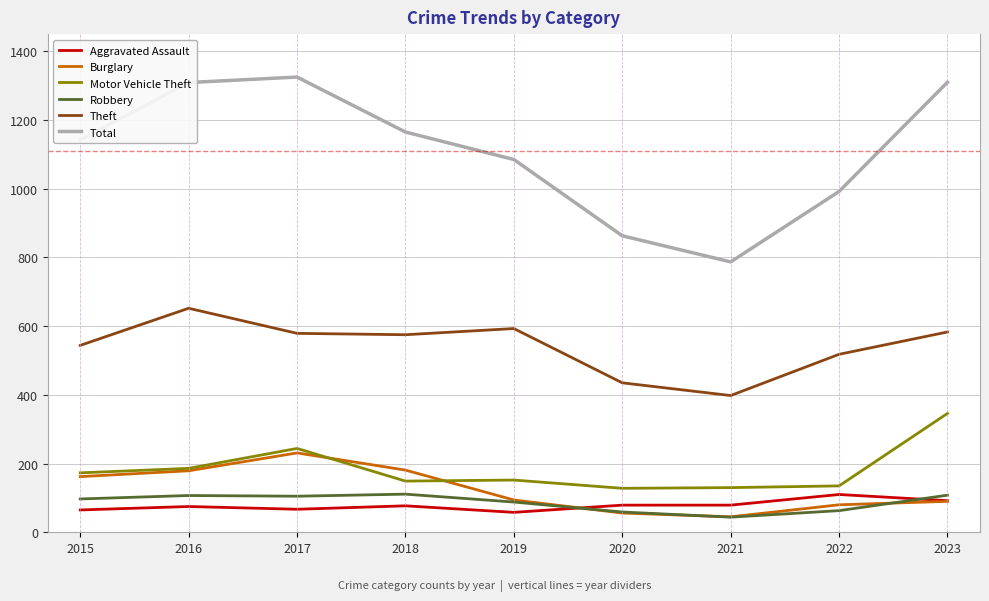

How many lines are shown in the chart?

6